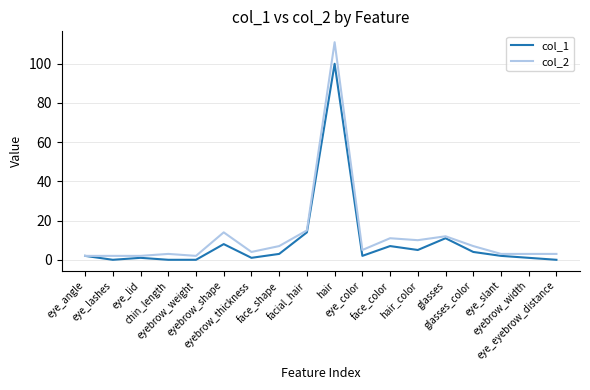

Reading left to right, transcribe all the data shown in this chart.

col_1: 2	0	1	0	0	8	1	3	14	100	2	7	5	11	4	2	1	0
col_2: 2	2	2	3	2	14	4	7	15	111	5	11	10	12	7	3	3	3